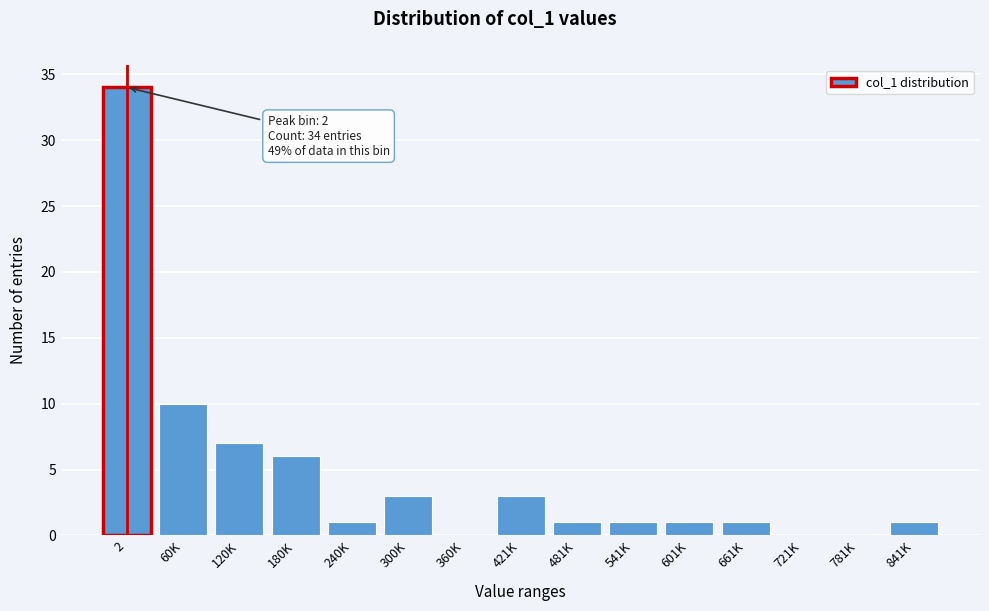

Reading right to left, extract all data points from this chart.

841K=1	781K=0	721K=0	661K=1	601K=1	541K=1	481K=1	421K=3	360K=0	300K=3	240K=1	180K=6	120K=7	60K=10	2=34